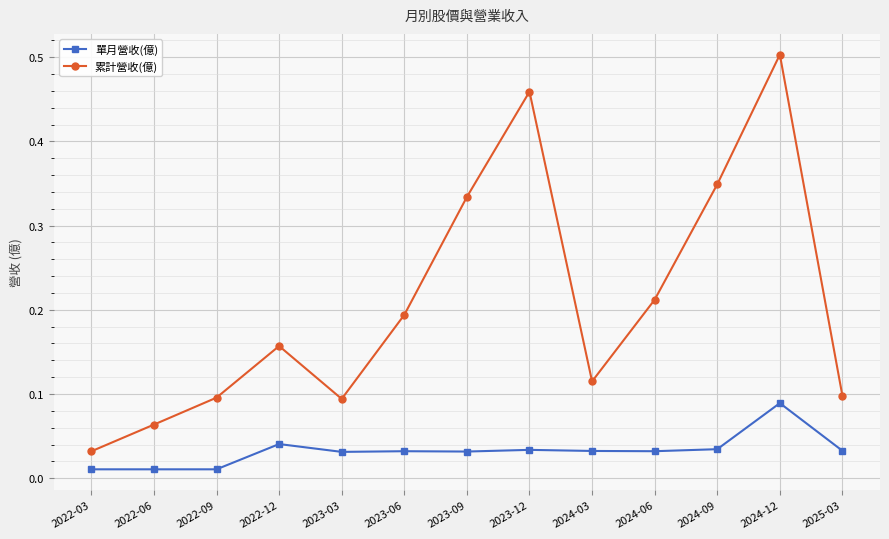

What position from the right is 2022-12?

10